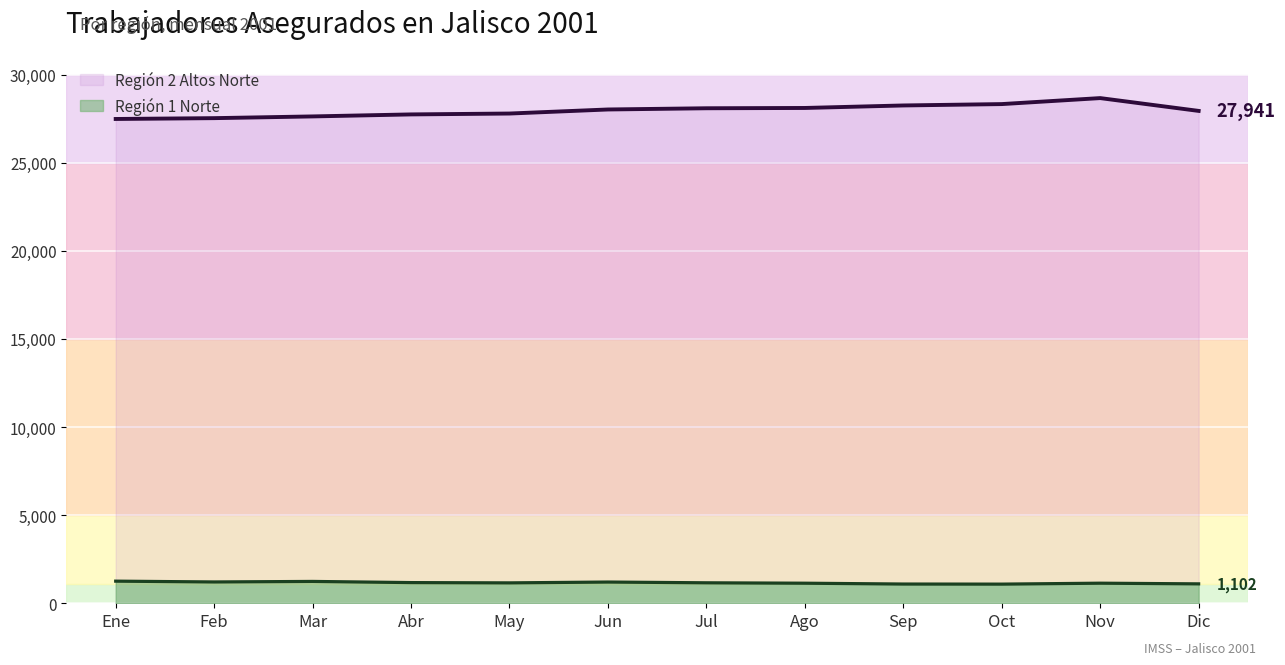

At which label does Región 2 Altos Norte reach its peak?

Nov